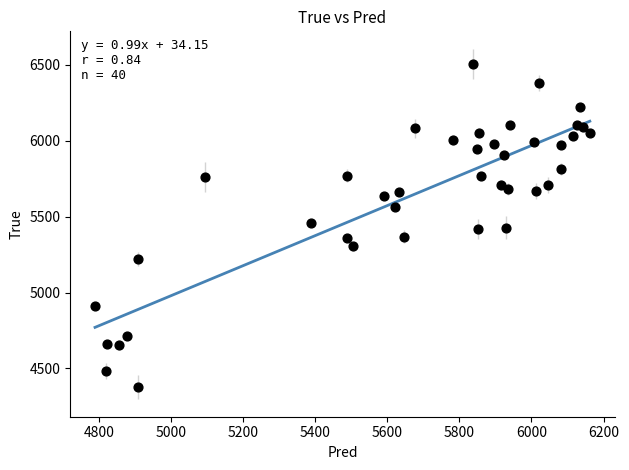

What is the range of Y values (max minus min)?

2128